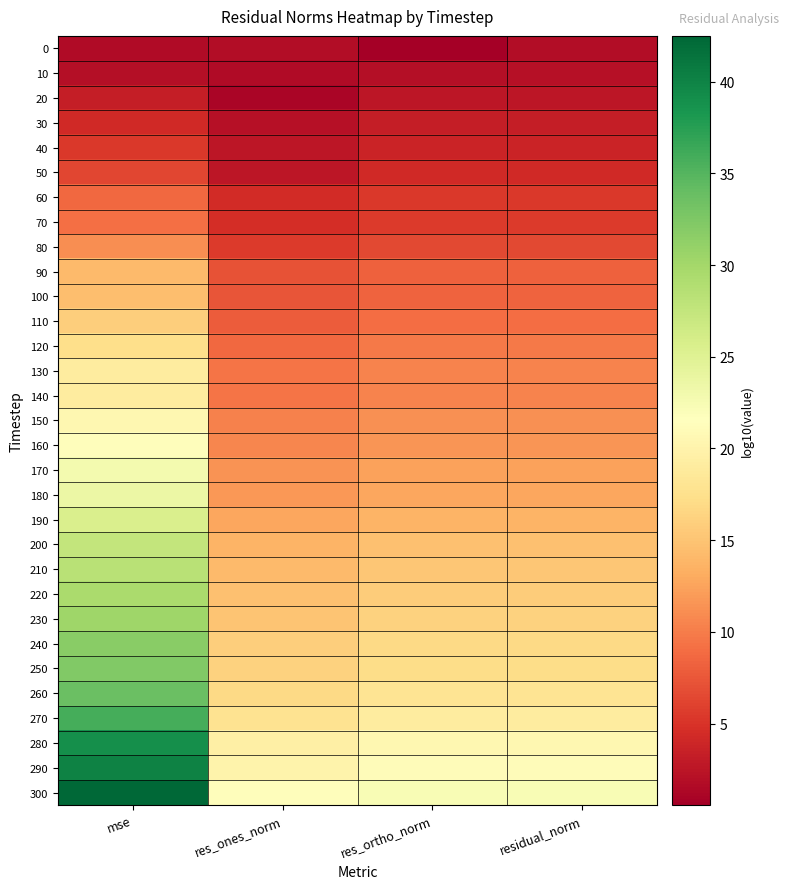

Count the number of categories in the chart.

4